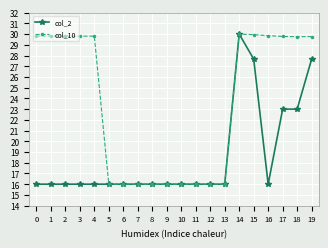

How many lines are shown in the chart?

2